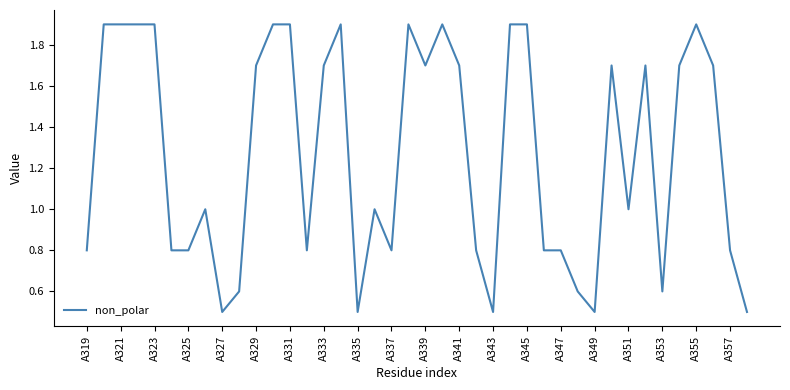

What is the greatest value displayed?

1.9